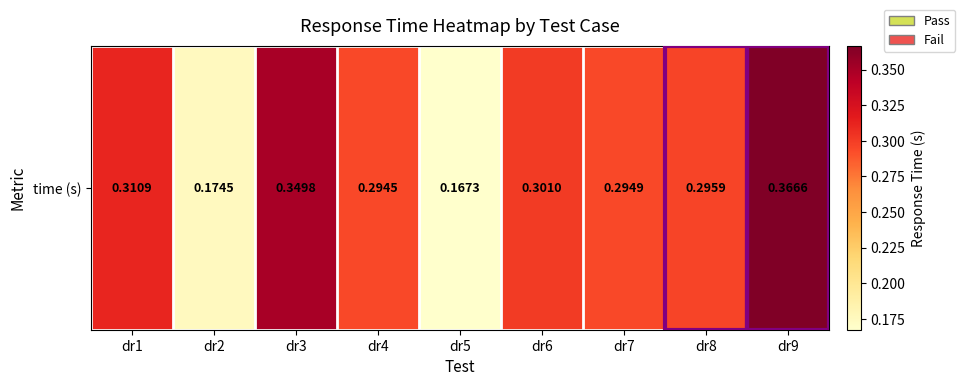

What is the difference between the maximum and second lowest values?

0.2